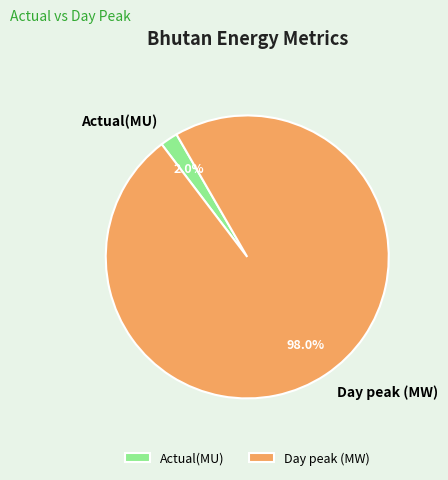

To the nearest percent, what portion does Day peak (MW) represent?

98%